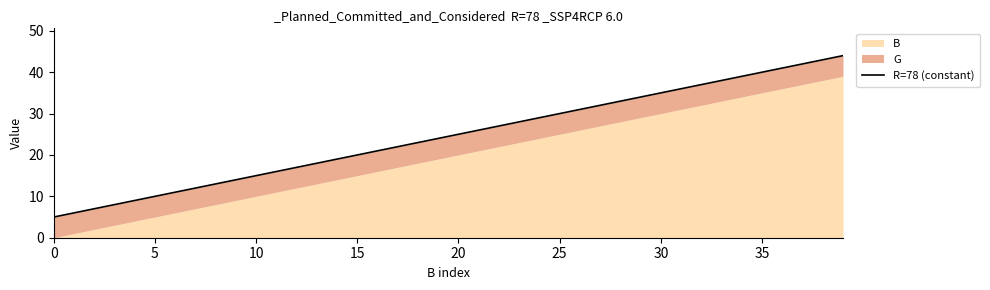

True or false: there are more than 0 points higher than both neighbors.

False